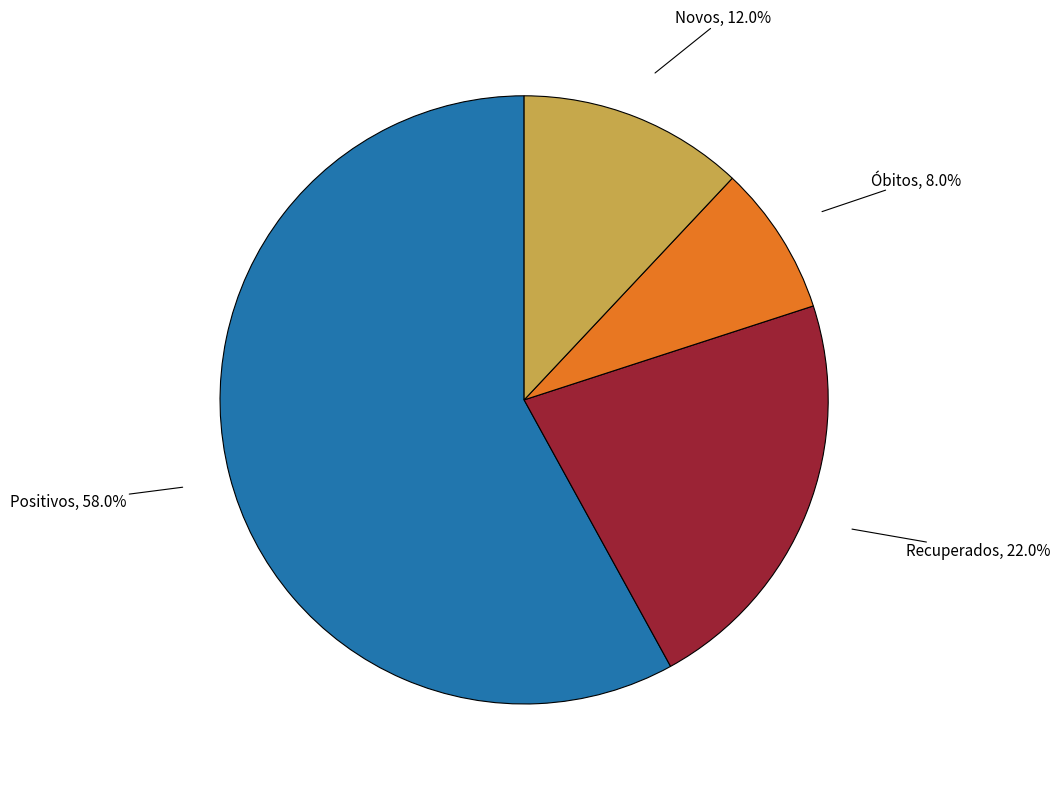

Which category has the biggest portion of the pie?

Positivos